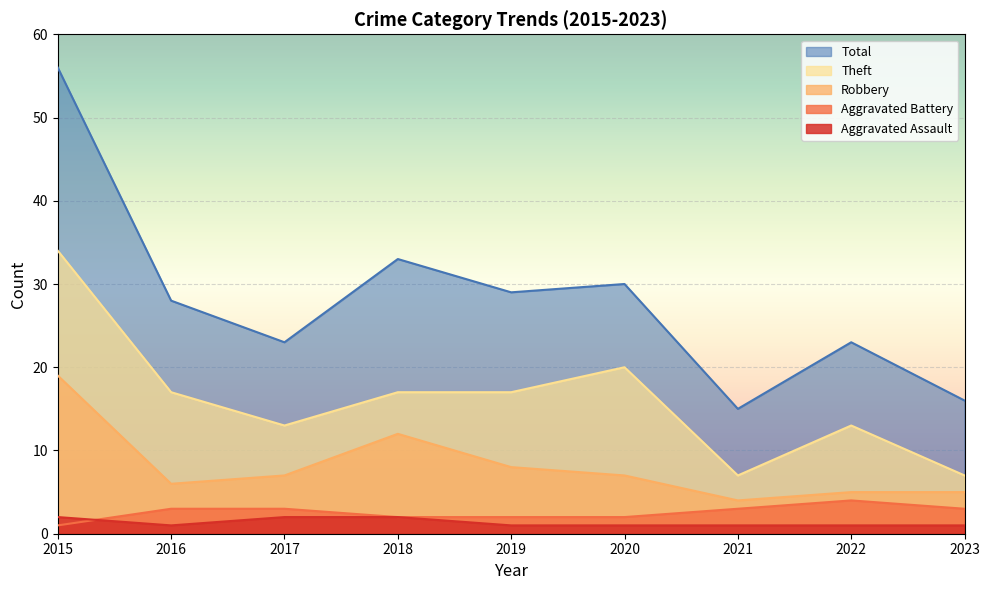

Between 2015 and 2020, which series saw the biggest shift?

Total